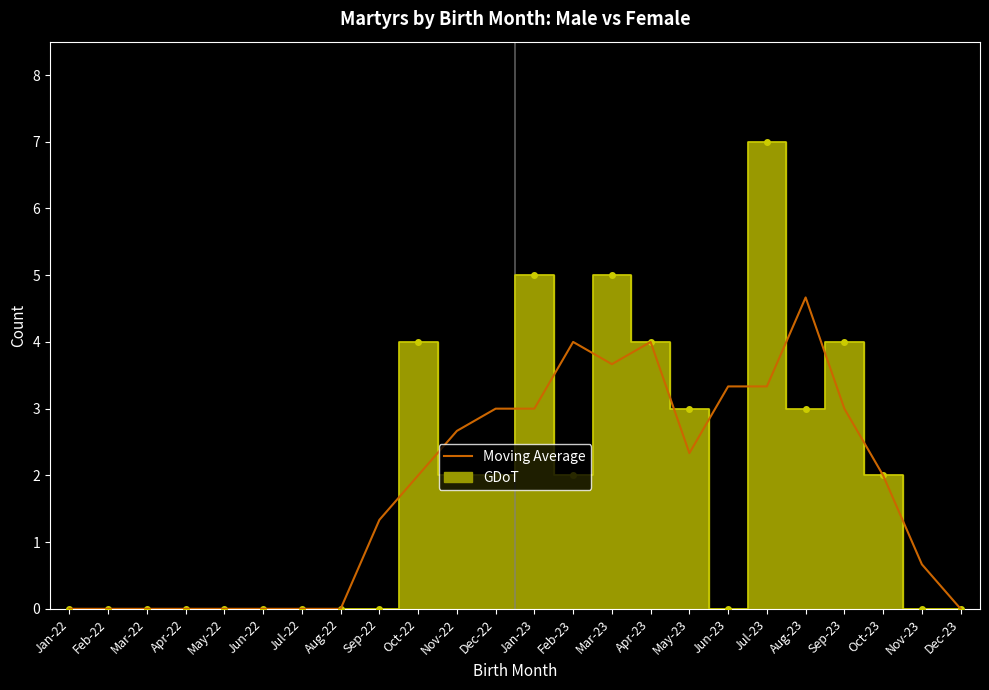

At which label is GDoT closest to 3?

May-23